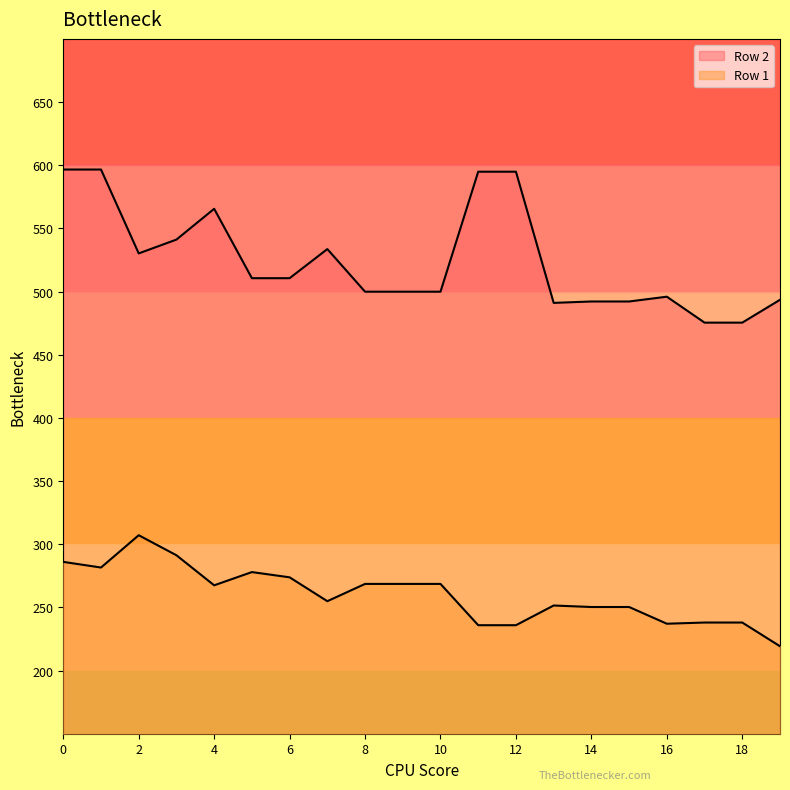

What is the maximum value shown in the chart?

596.6